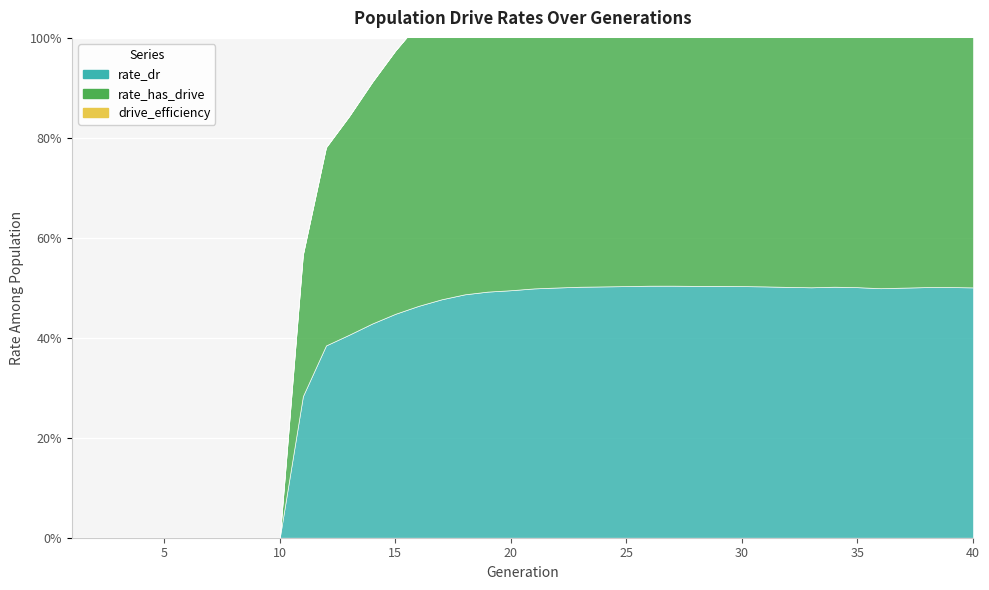

True or false: drive_efficiency and rate_dr intersect in this chart.

False